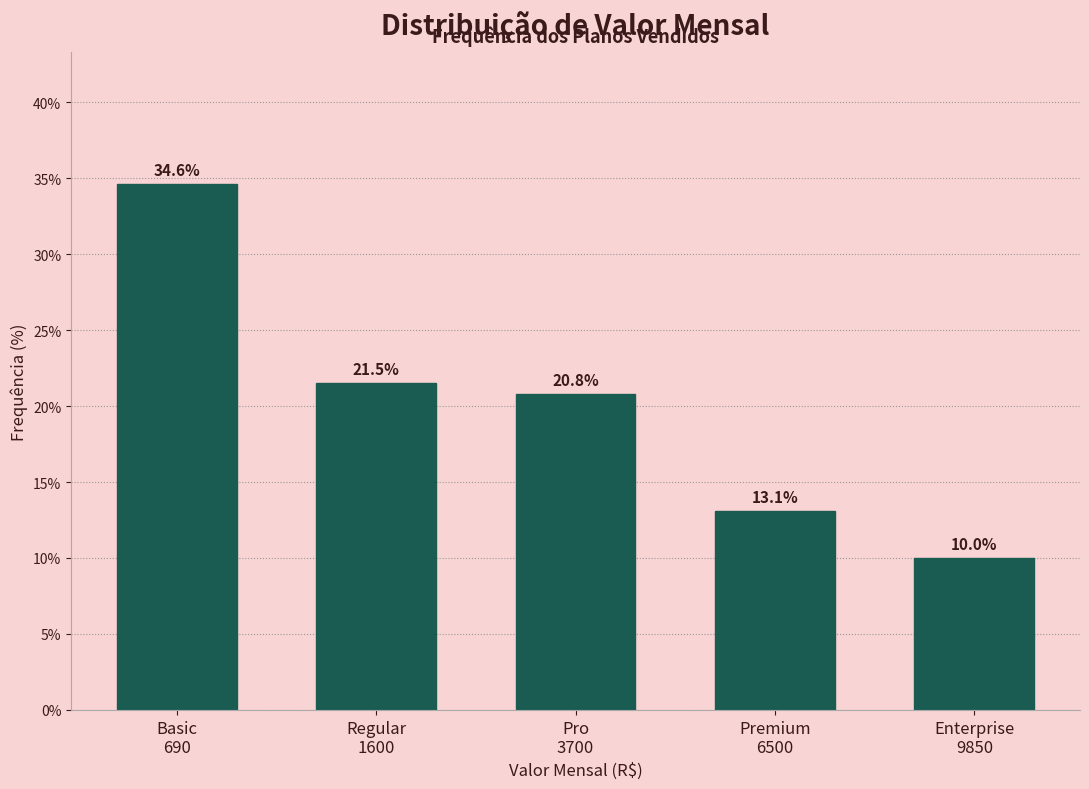

Reading right to left, what are all the values shown in this chart?

10.0	13.1	20.8	21.5	34.6